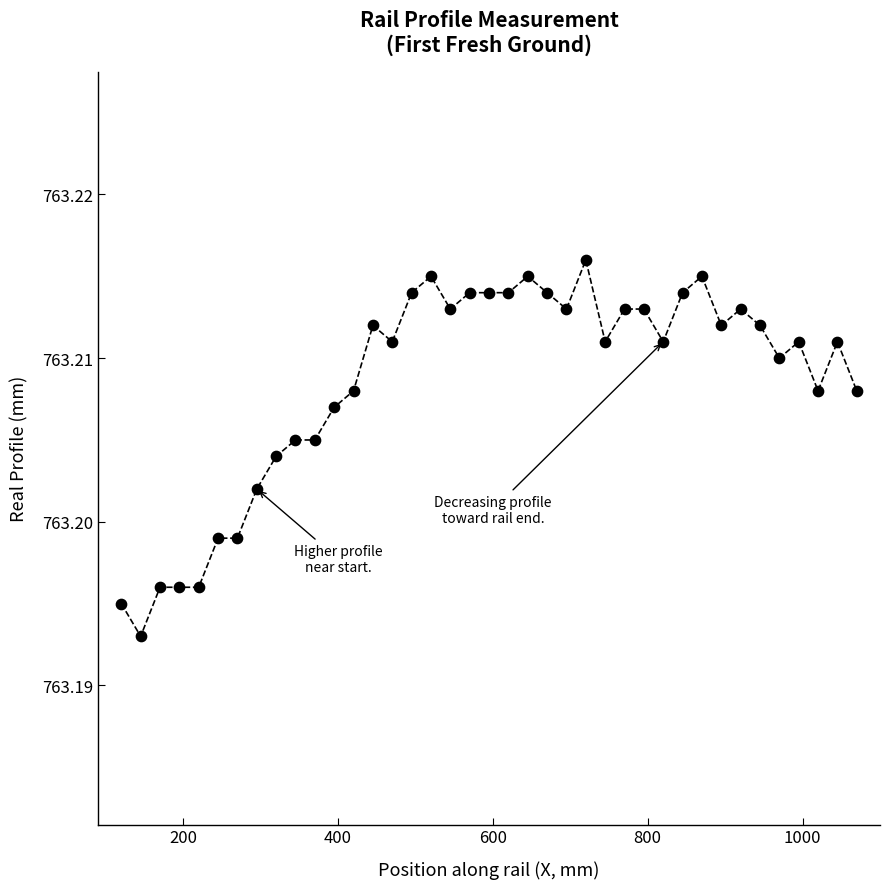

What is the range of X values (max minus min)?

950.0